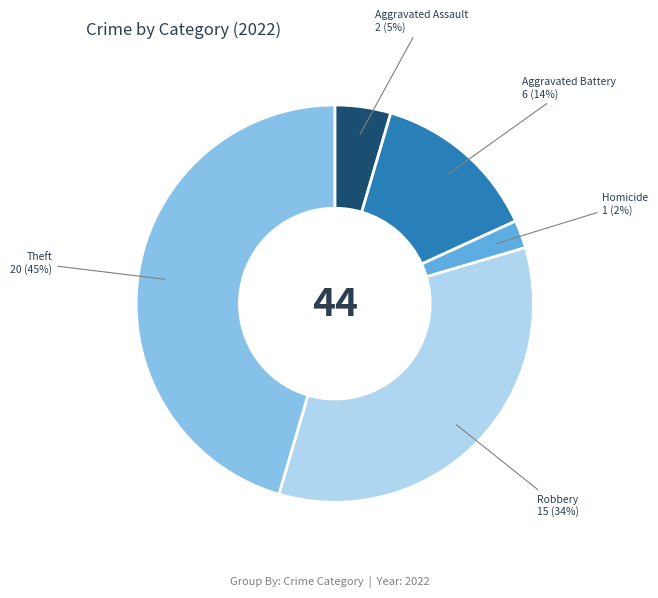

Rank the categories by value from lowest to highest.

Homicide, Aggravated Assault, Aggravated Battery, Robbery, Theft